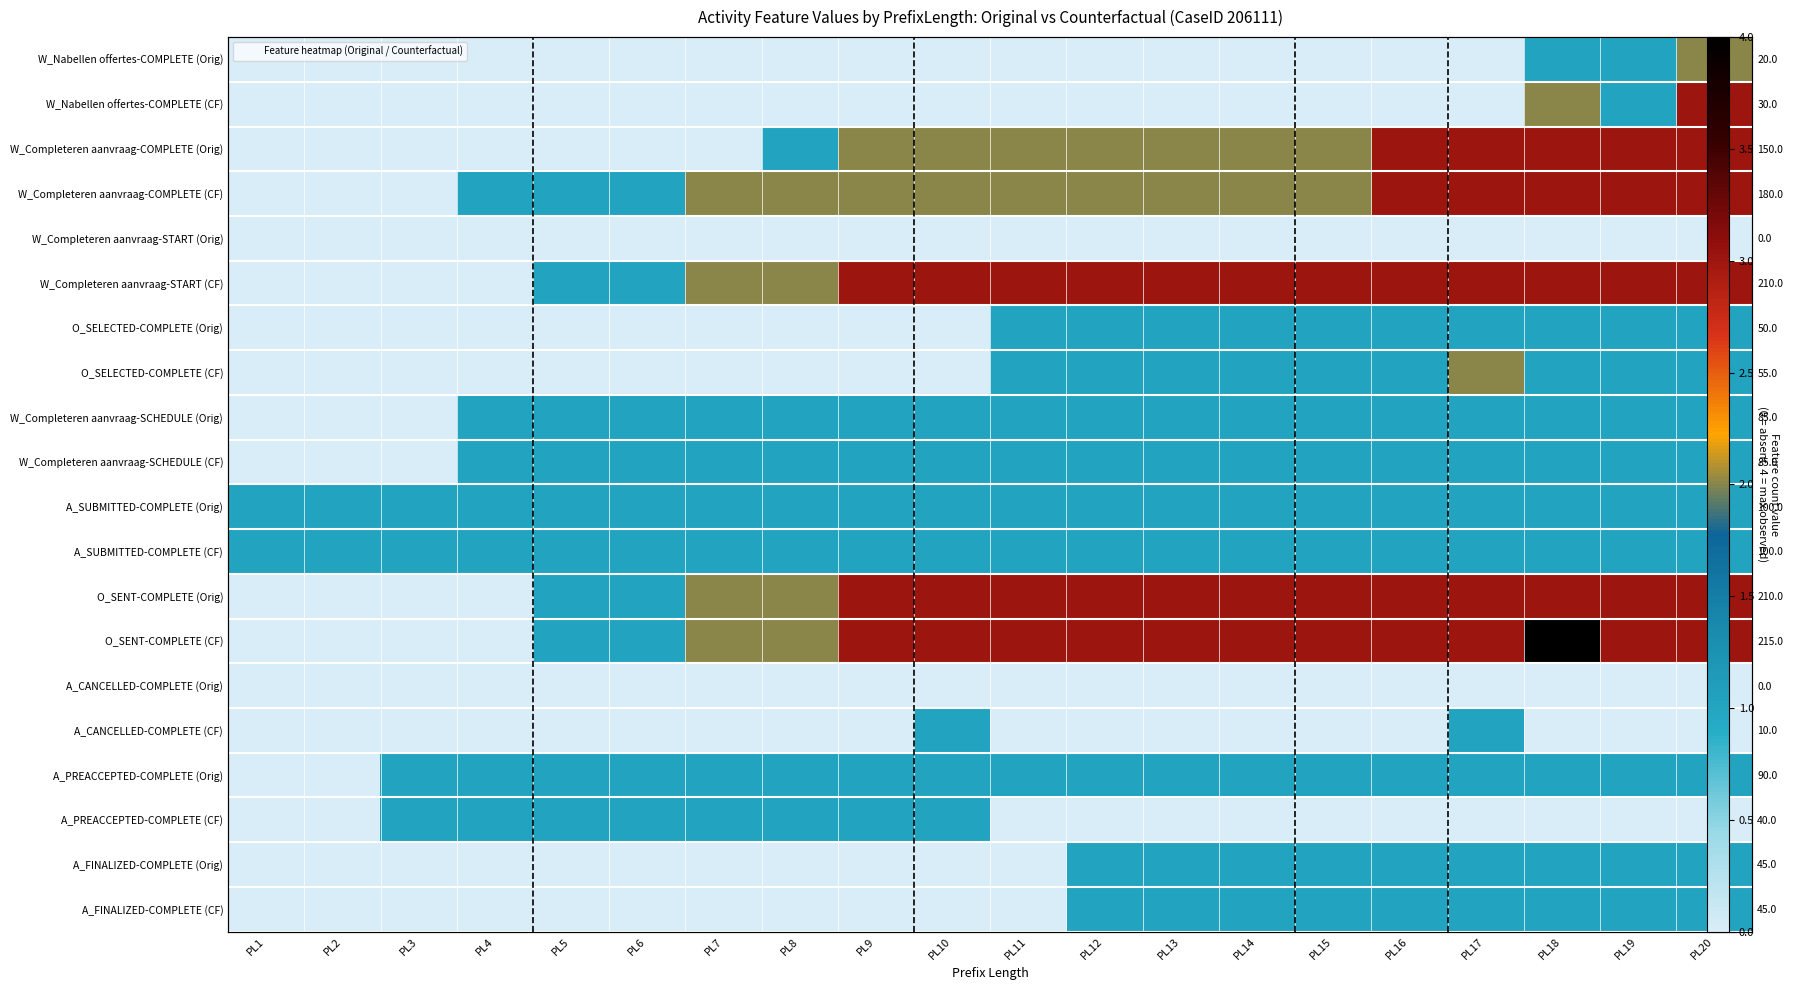

Is it true that A_PREACCEPTED-COMPLETE (Orig) equals 1 at PL11?

False